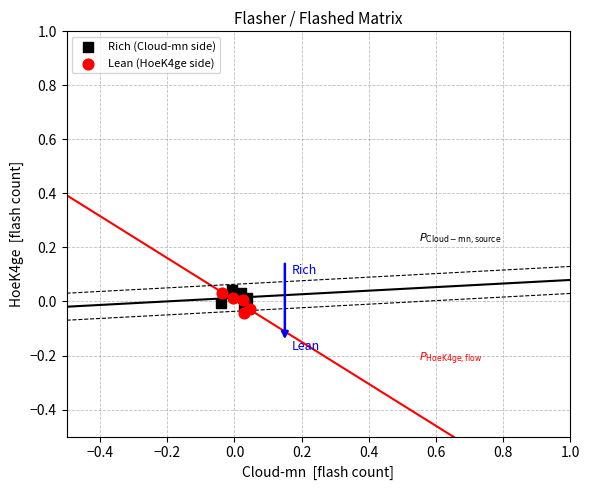

What are all the series names shown in the legend?

Rich (Cloud-mn side), Lean (HoeK4ge side)